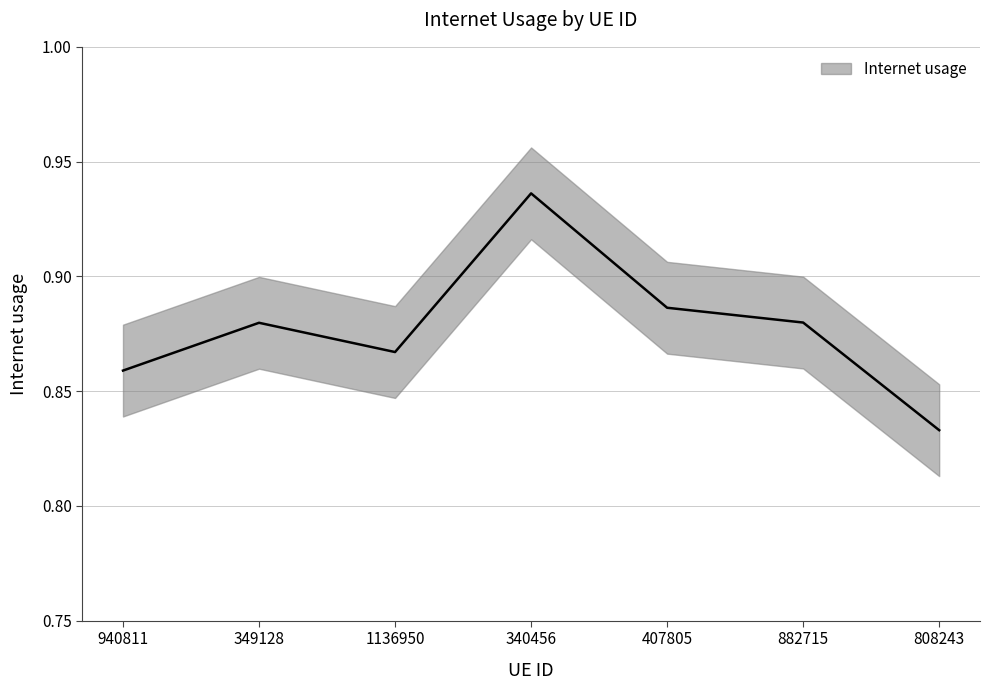

What position from the left is 349128?

2